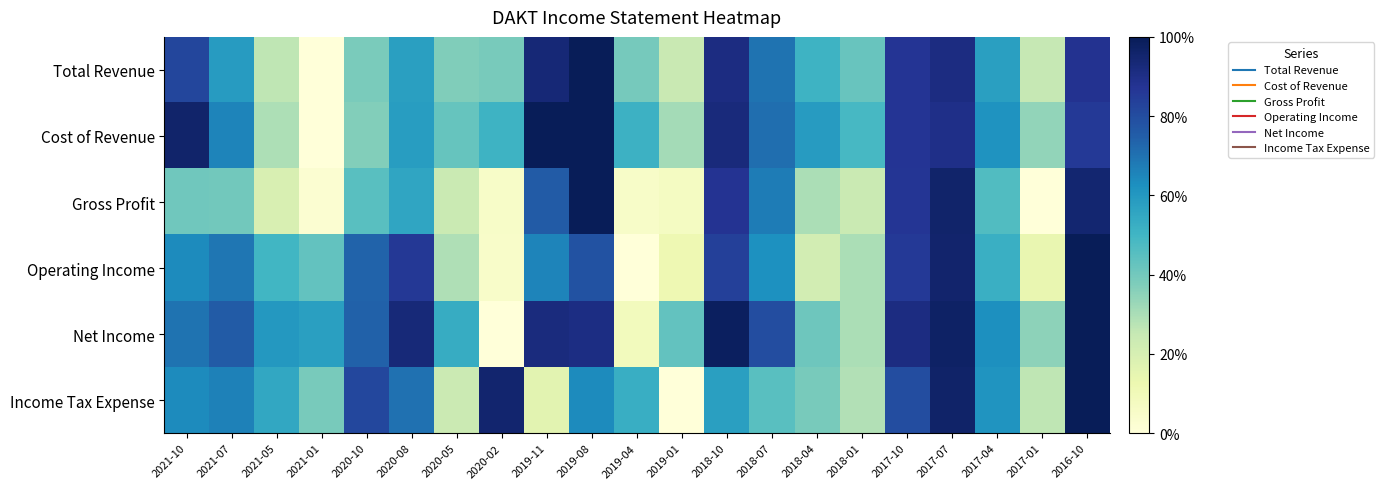

Reading left to right, extract all data points from this chart.

Total Revenue: 2021-10=0.8	2021-07=0.6	2021-05=0.3	2021-01=0.0	2020-10=0.4	2020-08=0.6	2020-05=0.4	2020-02=0.4	2019-11=0.9	2019-08=1.0	2019-04=0.4	2019-01=0.2	2018-10=0.9	2018-07=0.7	2018-04=0.5	2018-01=0.4	2017-10=0.9	2017-07=0.9	2017-04=0.6	2017-01=0.3	2016-10=0.9
Cost of Revenue: 2021-10=1.0	2021-07=0.7	2021-05=0.3	2021-01=0.0	2020-10=0.4	2020-08=0.6	2020-05=0.4	2020-02=0.5	2019-11=1.0	2019-08=1.0	2019-04=0.5	2019-01=0.3	2018-10=0.9	2018-07=0.7	2018-04=0.6	2018-01=0.5	2017-10=0.9	2017-07=0.9	2017-04=0.6	2017-01=0.3	2016-10=0.9
Gross Profit: 2021-10=0.4	2021-07=0.4	2021-05=0.2	2021-01=0.0	2020-10=0.5	2020-08=0.6	2020-05=0.2	2020-02=0.1	2019-11=0.8	2019-08=1.0	2019-04=0.1	2019-01=0.1	2018-10=0.9	2018-07=0.7	2018-04=0.3	2018-01=0.2	2017-10=0.9	2017-07=1.0	2017-04=0.5	2017-01=0.0	2016-10=0.9
Operating Income: 2021-10=0.6	2021-07=0.7	2021-05=0.5	2021-01=0.4	2020-10=0.7	2020-08=0.9	2020-05=0.3	2020-02=0.0	2019-11=0.7	2019-08=0.8	2019-04=0.0	2019-01=0.1	2018-10=0.8	2018-07=0.6	2018-04=0.2	2018-01=0.3	2017-10=0.9	2017-07=1.0	2017-04=0.5	2017-01=0.1	2016-10=1.0
Net Income: 2021-10=0.7	2021-07=0.8	2021-05=0.6	2021-01=0.6	2020-10=0.7	2020-08=0.9	2020-05=0.5	2020-02=0.0	2019-11=0.9	2019-08=0.9	2019-04=0.1	2019-01=0.4	2018-10=1.0	2018-07=0.8	2018-04=0.4	2018-01=0.3	2017-10=0.9	2017-07=1.0	2017-04=0.6	2017-01=0.4	2016-10=1.0
Income Tax Expense: 2021-10=0.6	2021-07=0.7	2021-05=0.6	2021-01=0.4	2020-10=0.8	2020-08=0.7	2020-05=0.2	2020-02=0.9	2019-11=0.2	2019-08=0.6	2019-04=0.5	2019-01=0.0	2018-10=0.6	2018-07=0.5	2018-04=0.4	2018-01=0.3	2017-10=0.8	2017-07=1.0	2017-04=0.6	2017-01=0.3	2016-10=1.0